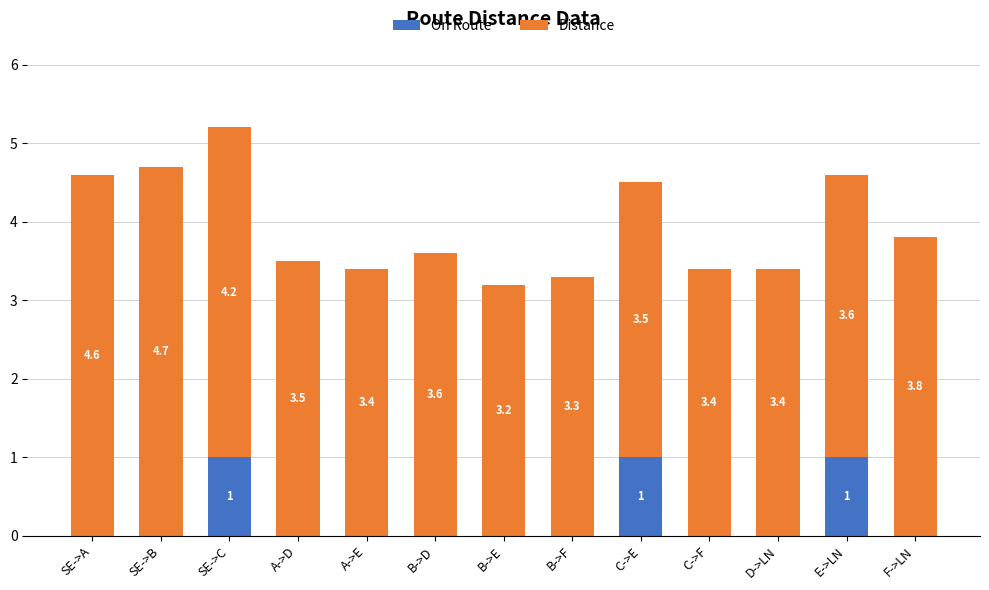

The value of On Route at C->F is -0.3. True or false?

False